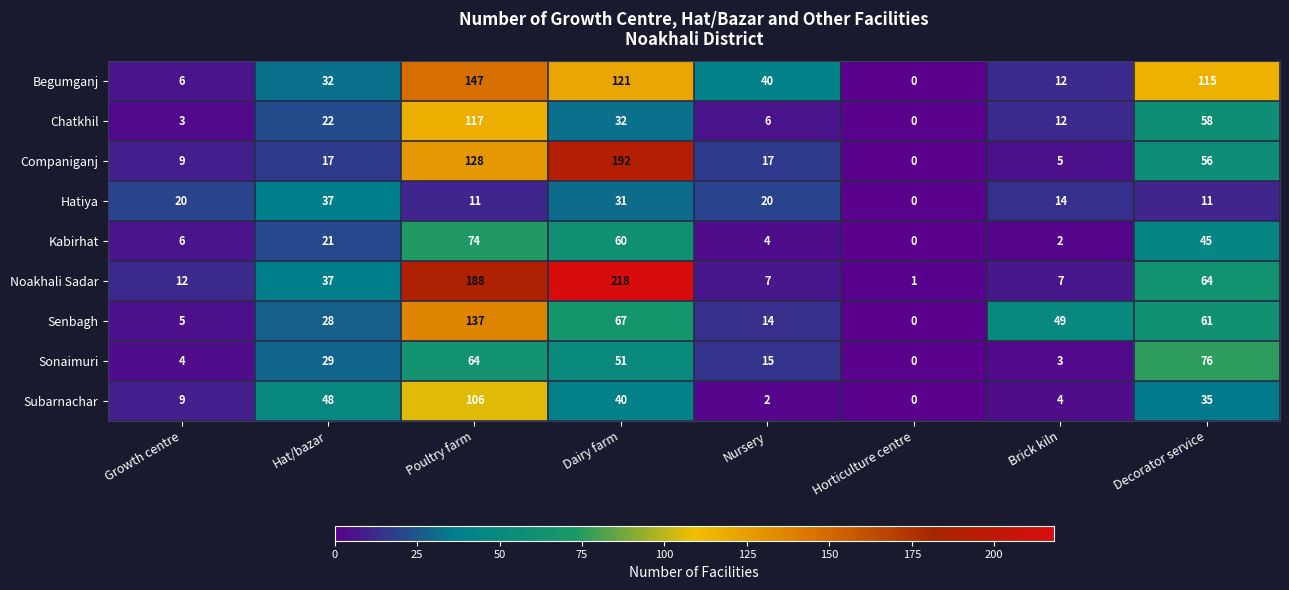

Is it true that Senbagh equals 14 at Nursery?

True